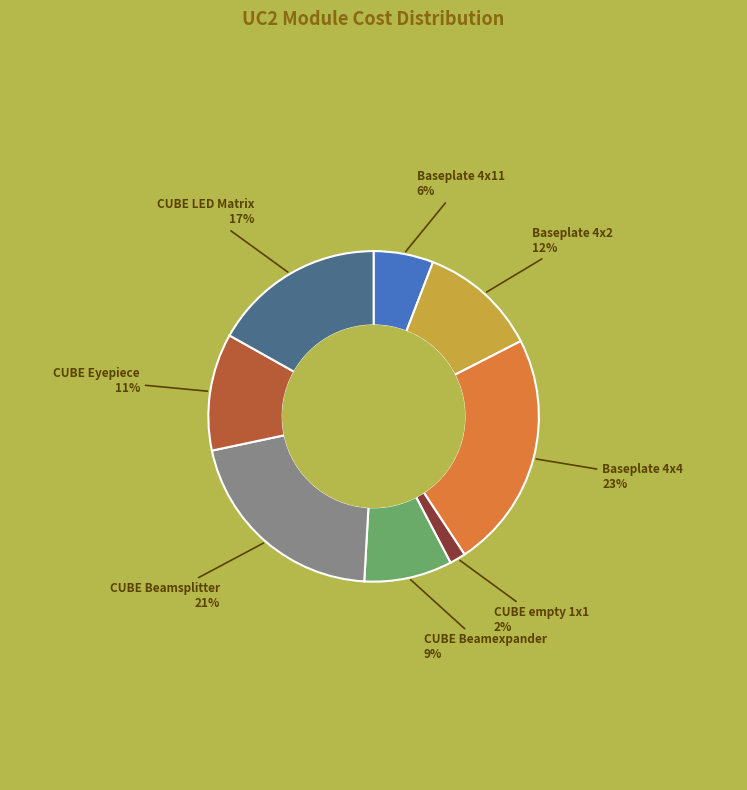

To the nearest percent, what is the average slice percentage?

12%